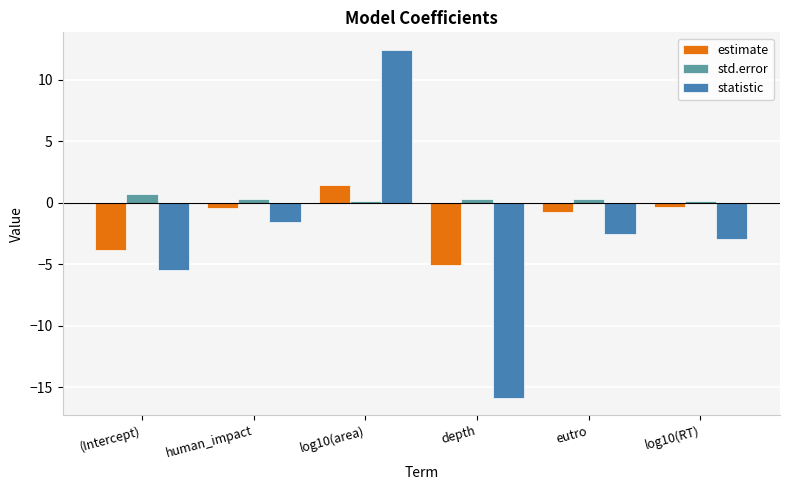

What is the label of the 4th bar from the left?

depth